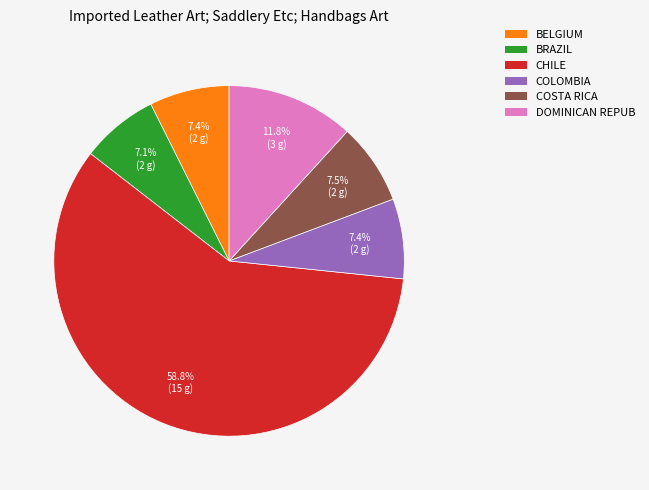

Count the number of slices in the pie.

6